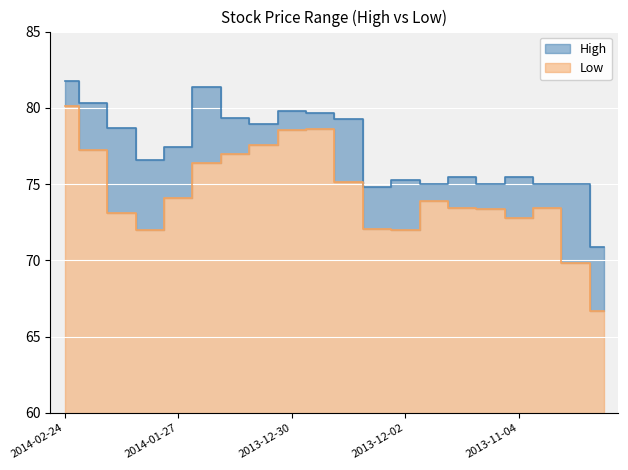

The value of Low at 2014-01-27 is 74.1. True or false?

True